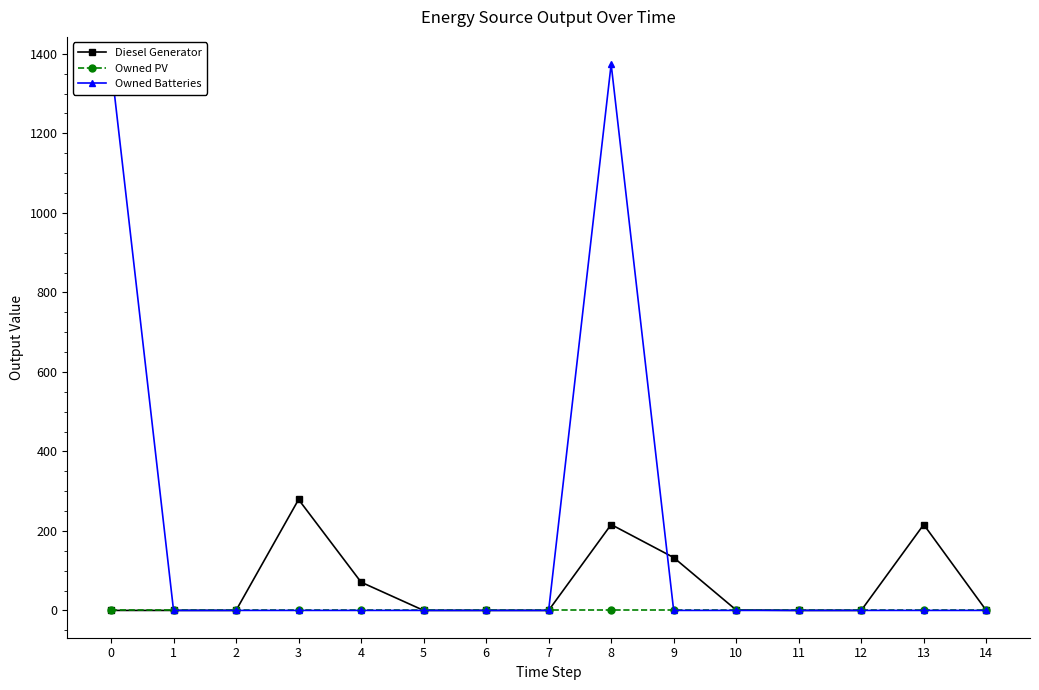

List the labels in order of Diesel Generator value, largest first.

3, 8, 13, 9, 4, 10, 0, 1, 2, 5, 6, 7, 11, 12, 14